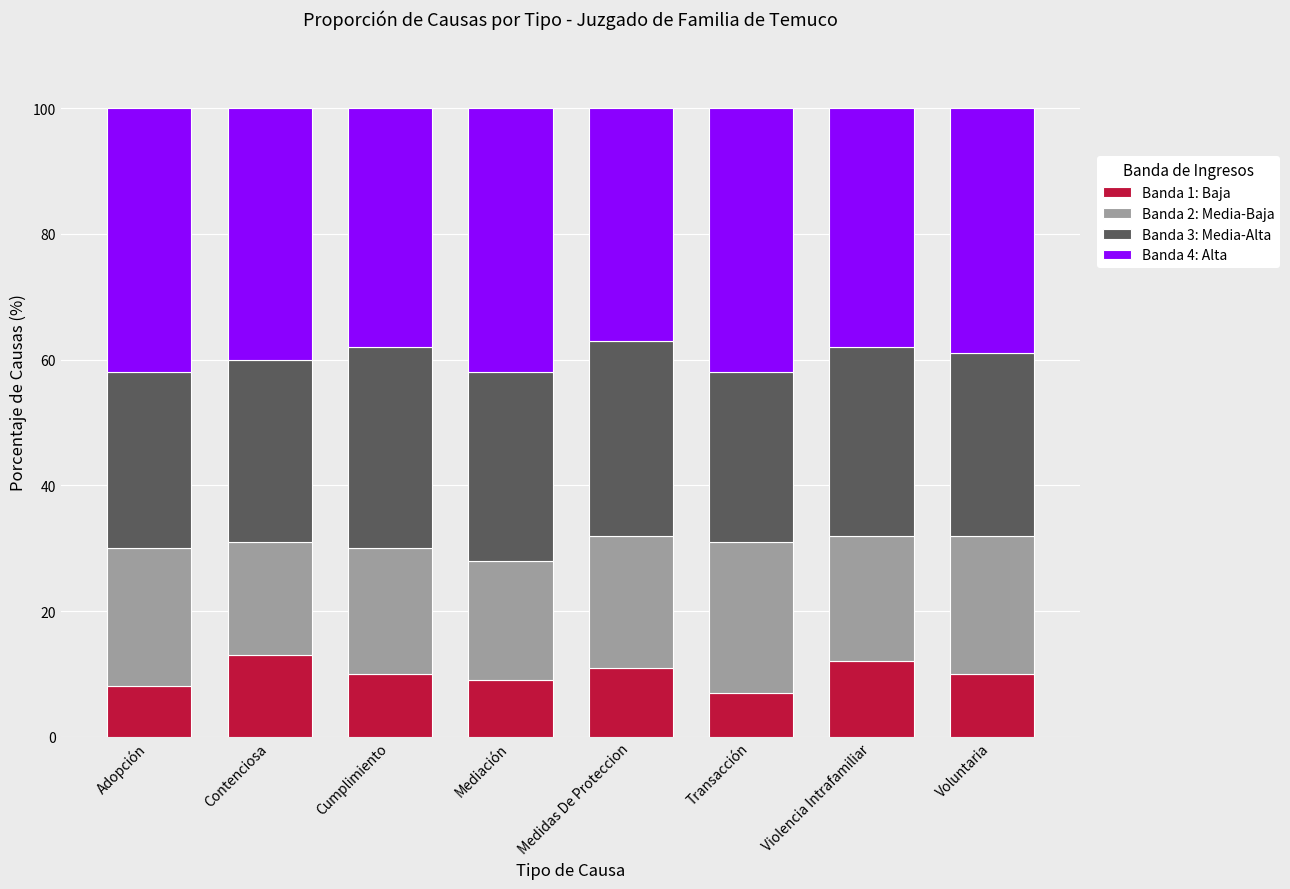

True or false: Banda 1: Baja has a value of 6.0 at Contenciosa.

False